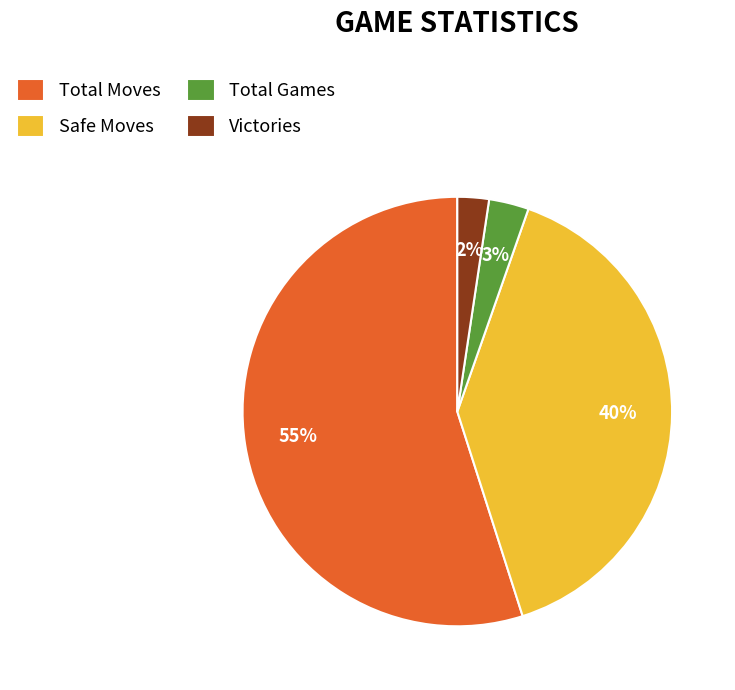

To the nearest percent, what is the combined percentage of Total Games and Total Moves?

58%